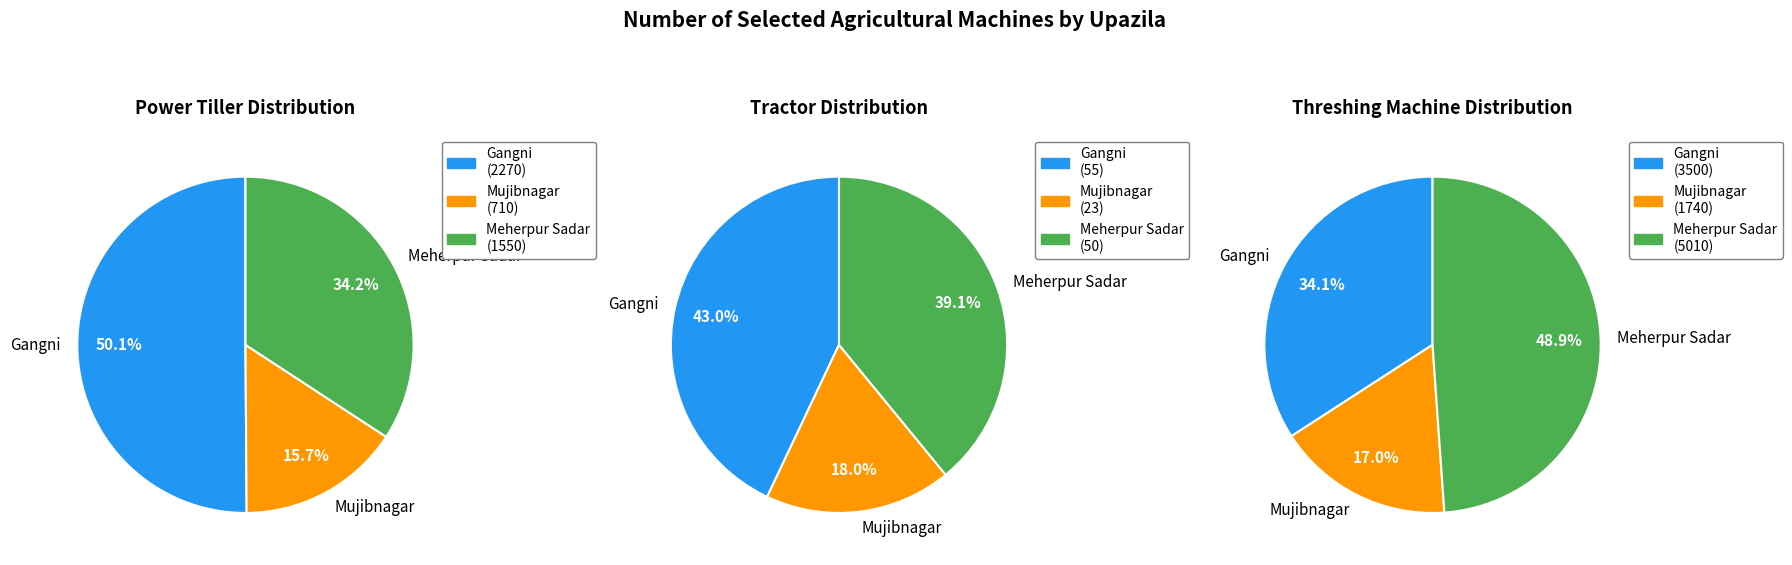

How many segments does this pie chart have?

3